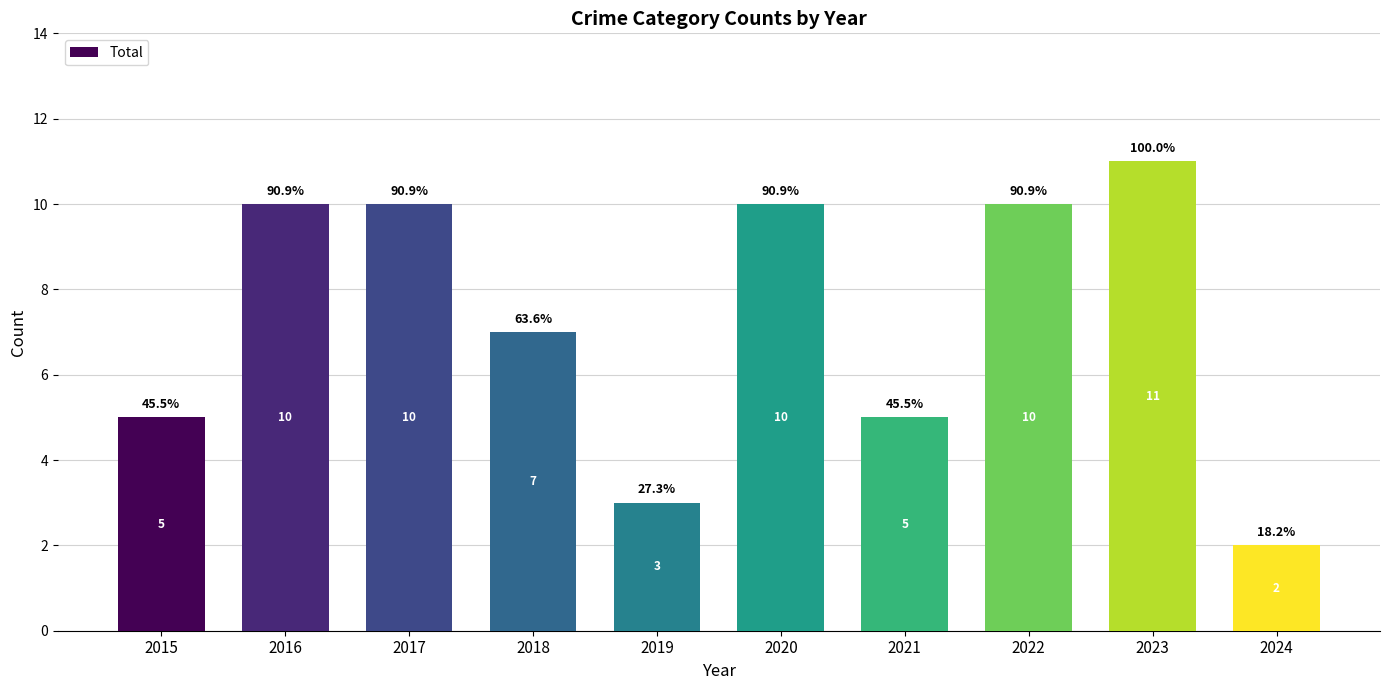

What is the greatest value displayed?

11